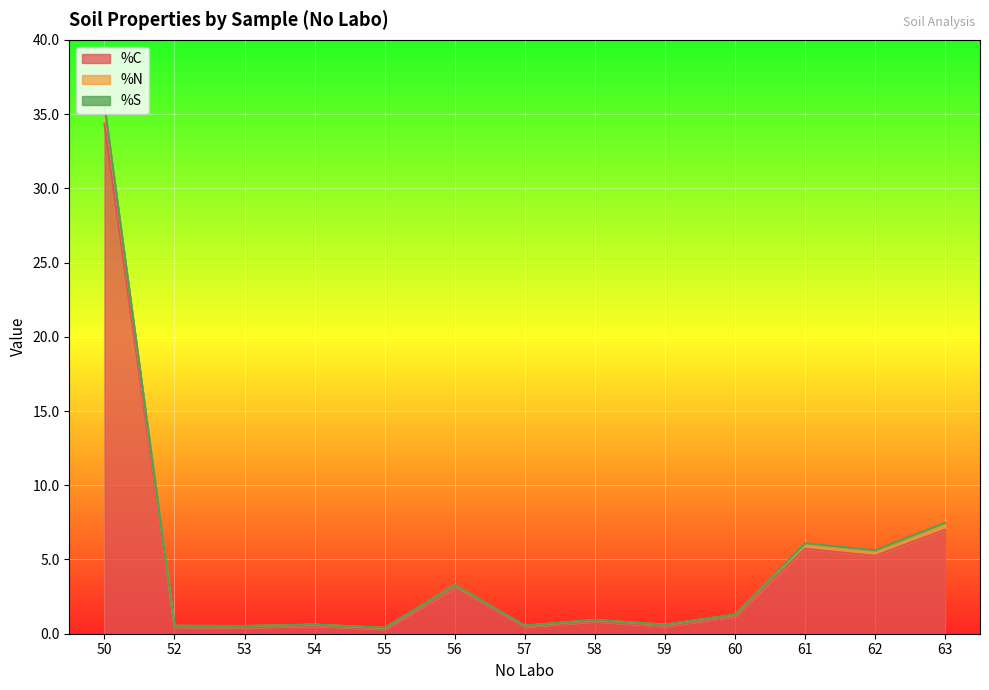

At which category does %N reach its first local peak?

54